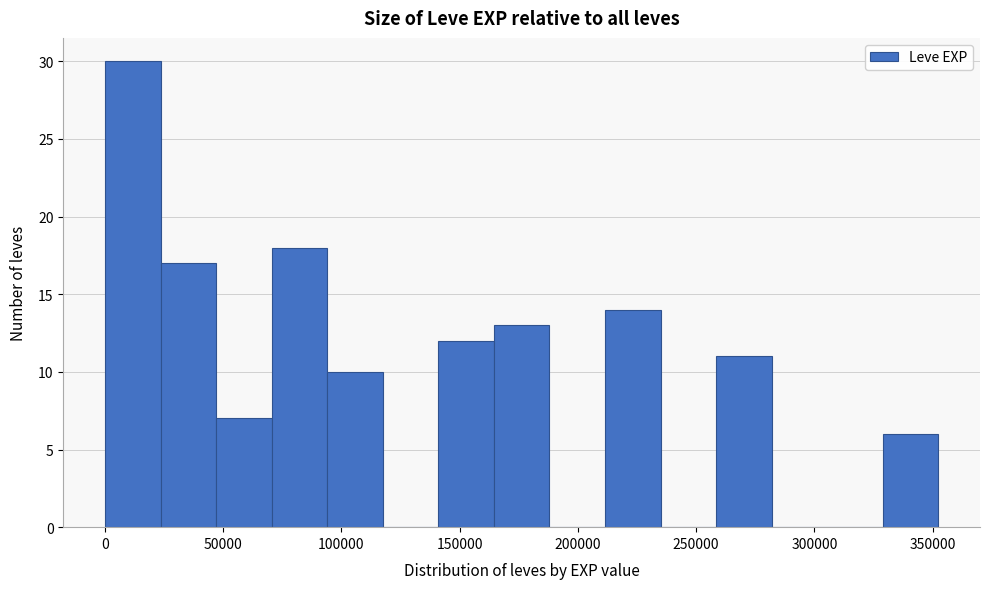

What is the height of the bar covering 210000 to 235000 on the x-axis? Neither the bar edges nor the heights are printed on the chart, so give them approximately, as read against the axes.

14